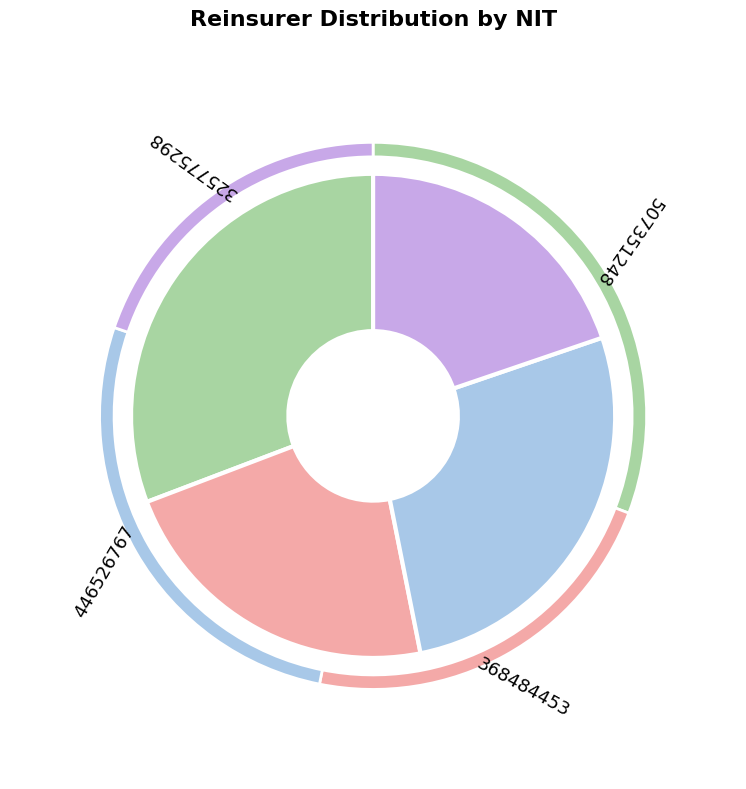

To the nearest percent, what is the combined percentage of 507351248 and 368484453?

53%